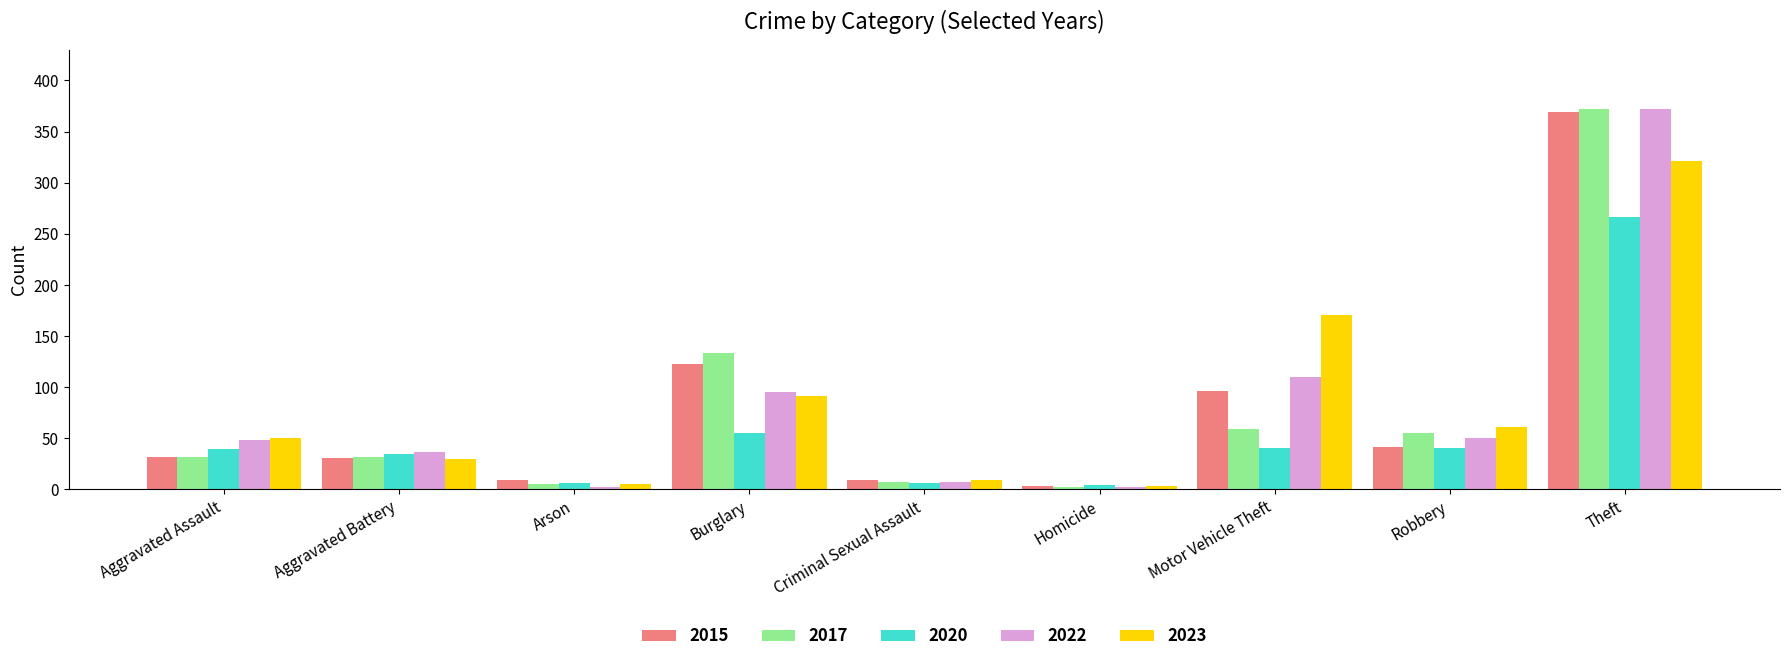

Are the bars horizontal?

No